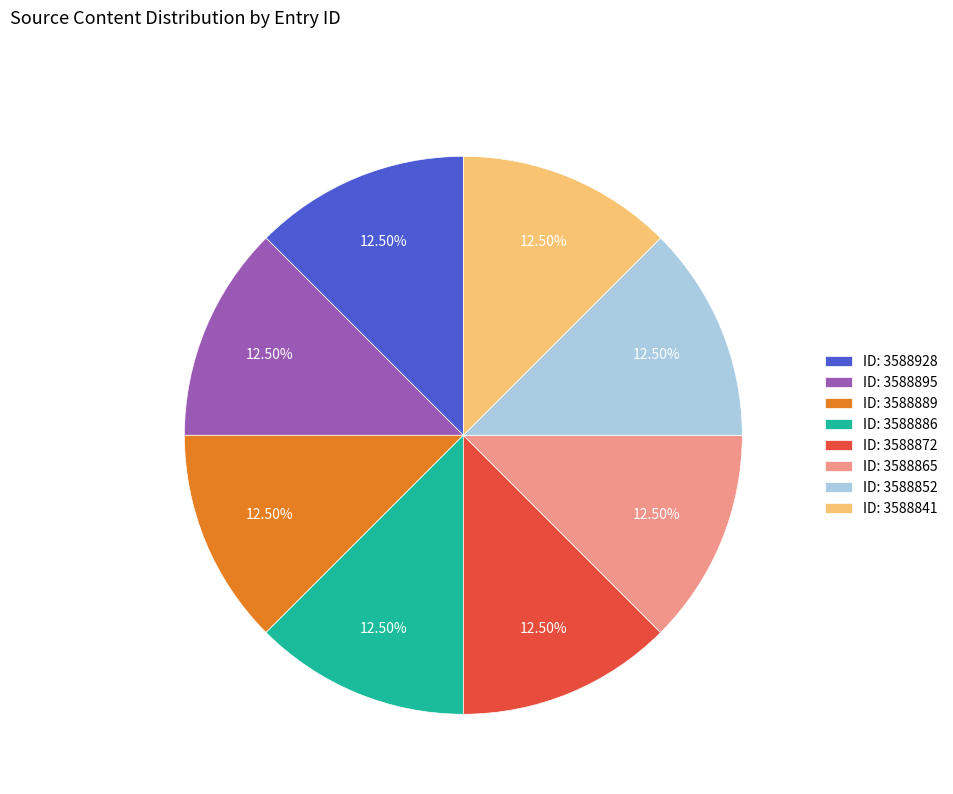

Count the number of slices in the pie.

8